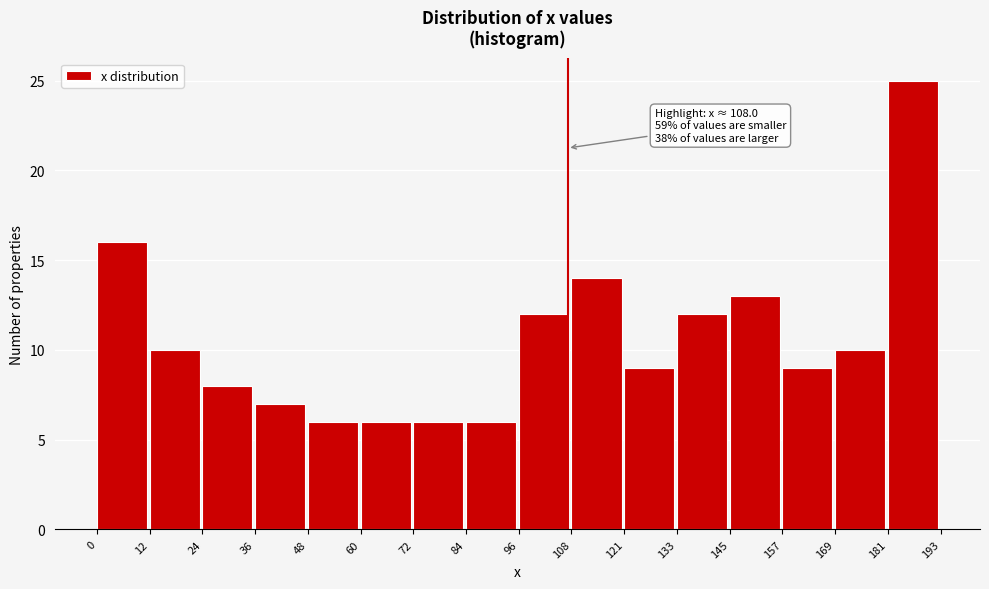

Over which range of the x-axis is the bar tallest?

181 to 193